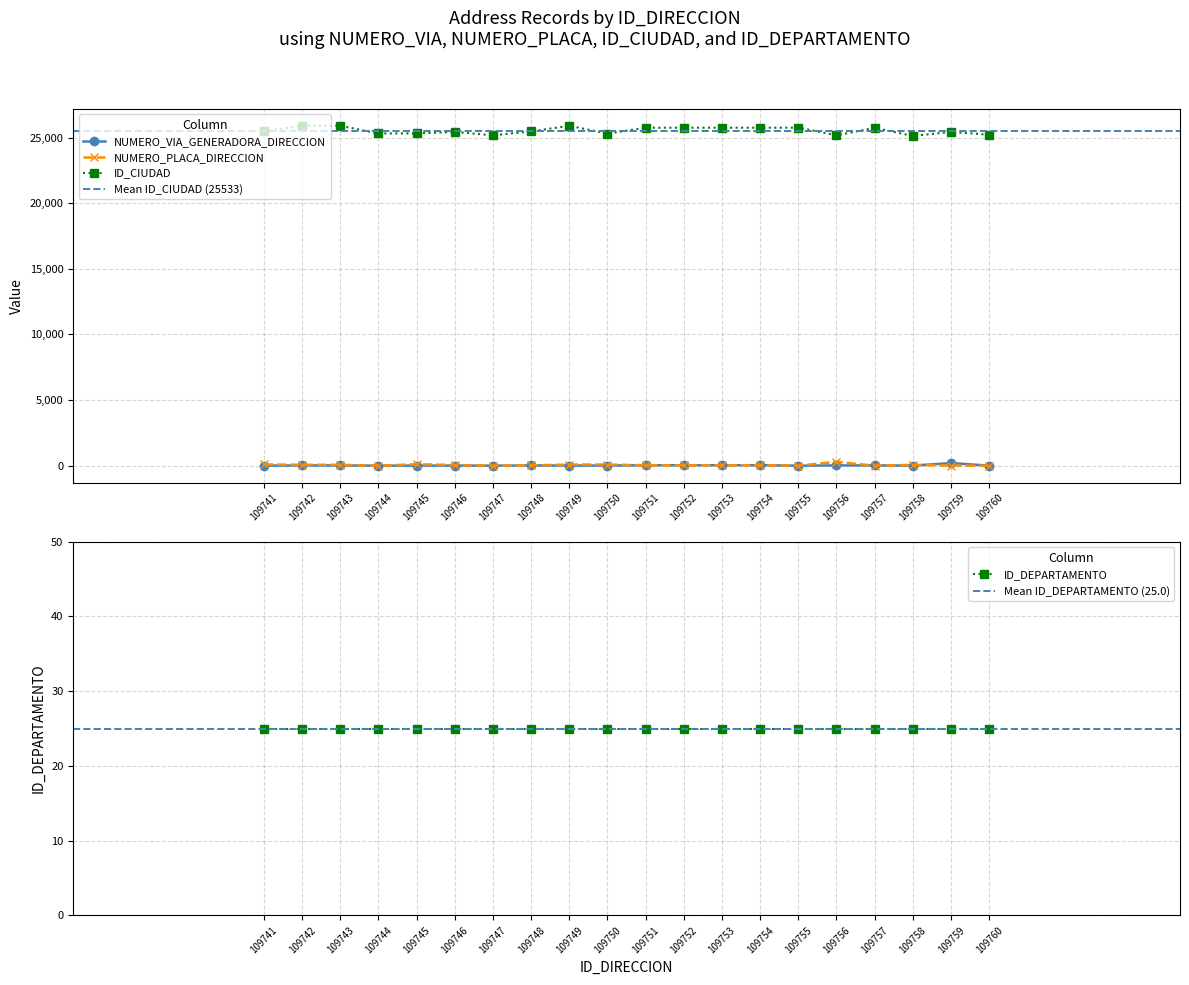

The NUMERO_PLACA_DIRECCION series shows 41 at 109748. True or false?

False